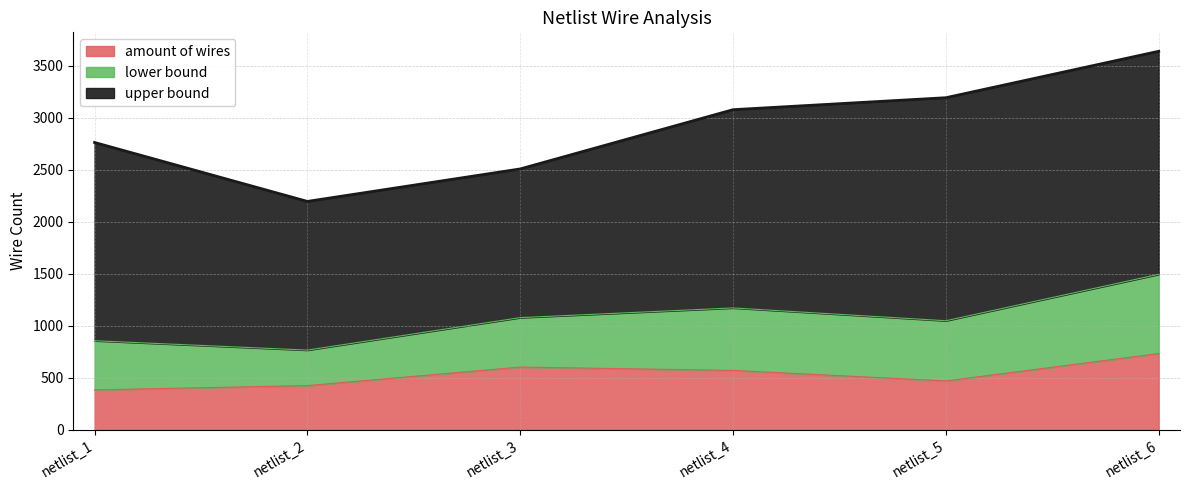

What is the sum of the amount of wires values at netlist_2 and netlist_4?

998